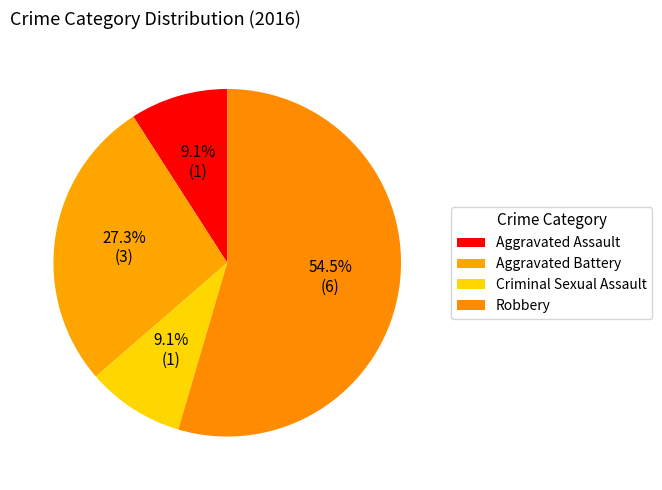

Count the number of slices in the pie.

4